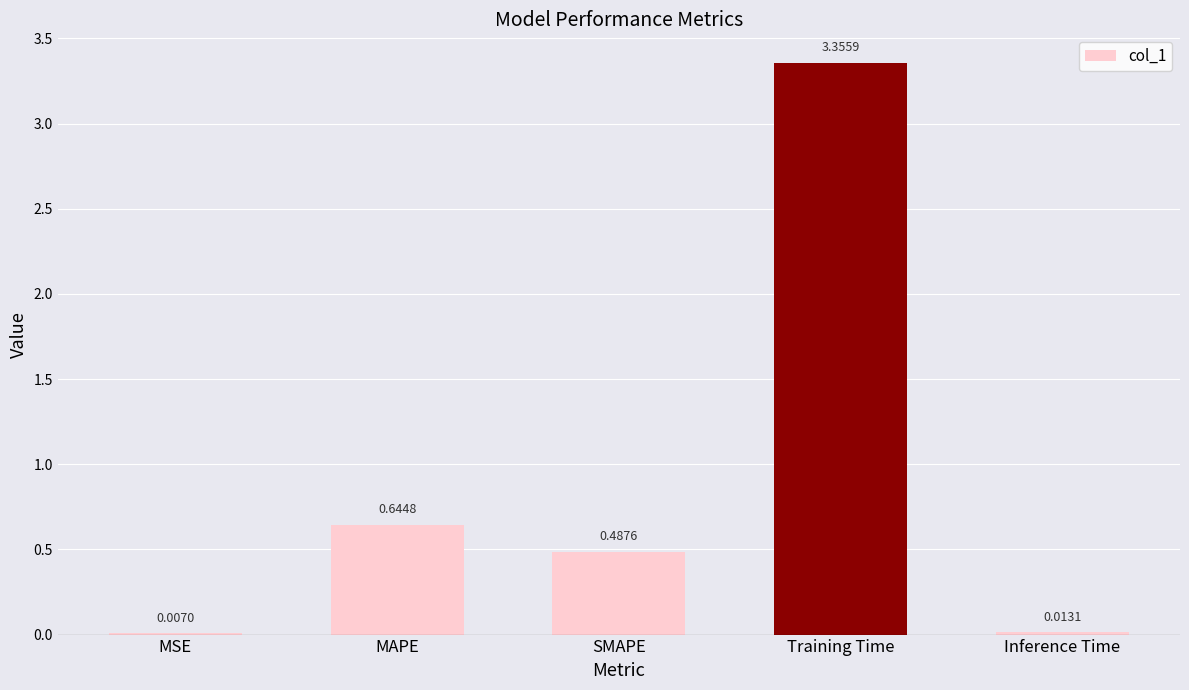

Where is the data nearest to the value 1?

MAPE